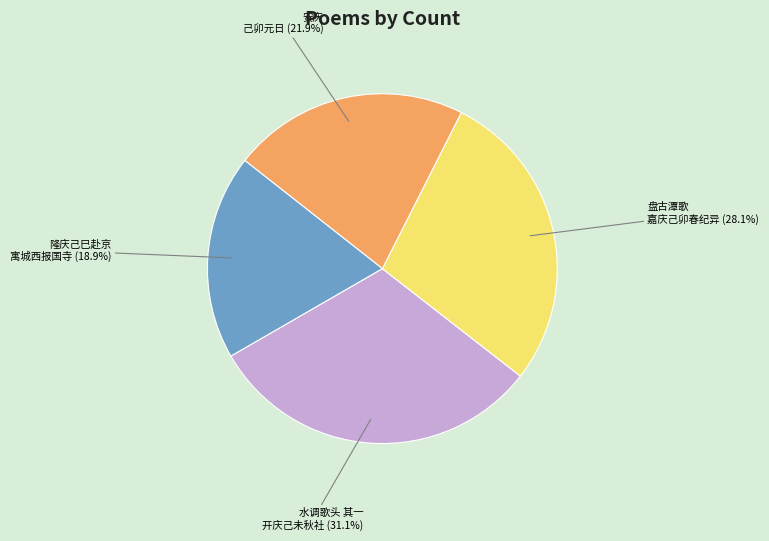

Does any single category account for the majority?

No